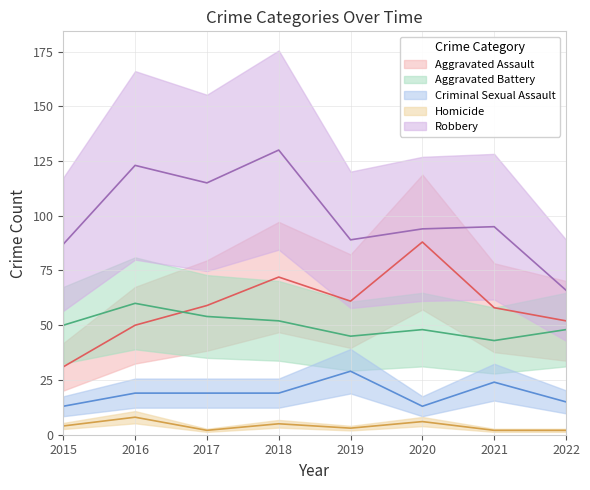

Which series has the largest total across all categories?

Robbery